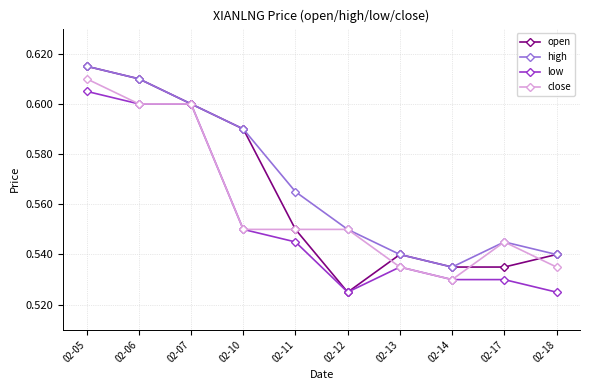

Rank the series by their average value, from highest to lowest.

high, open, close, low